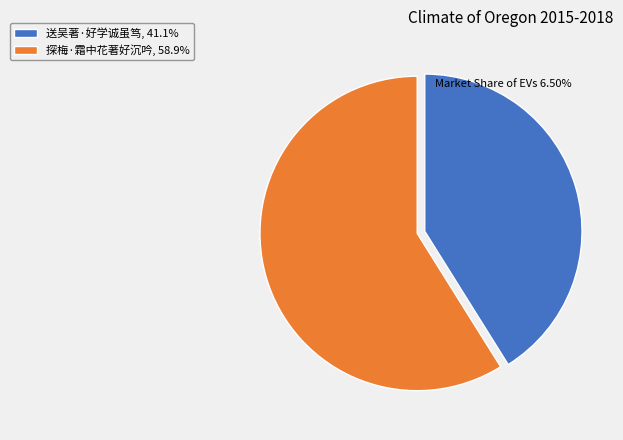

Count the number of slices in the pie.

2